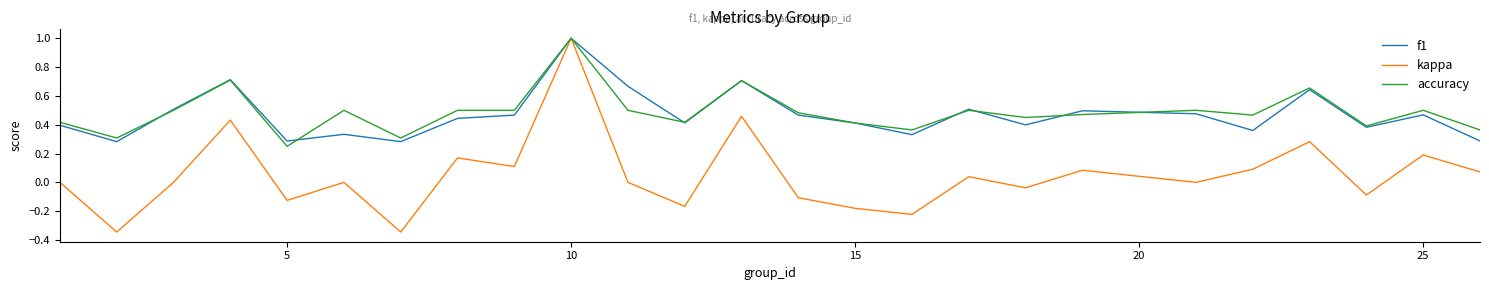

Which series has the widest spread of values?

kappa